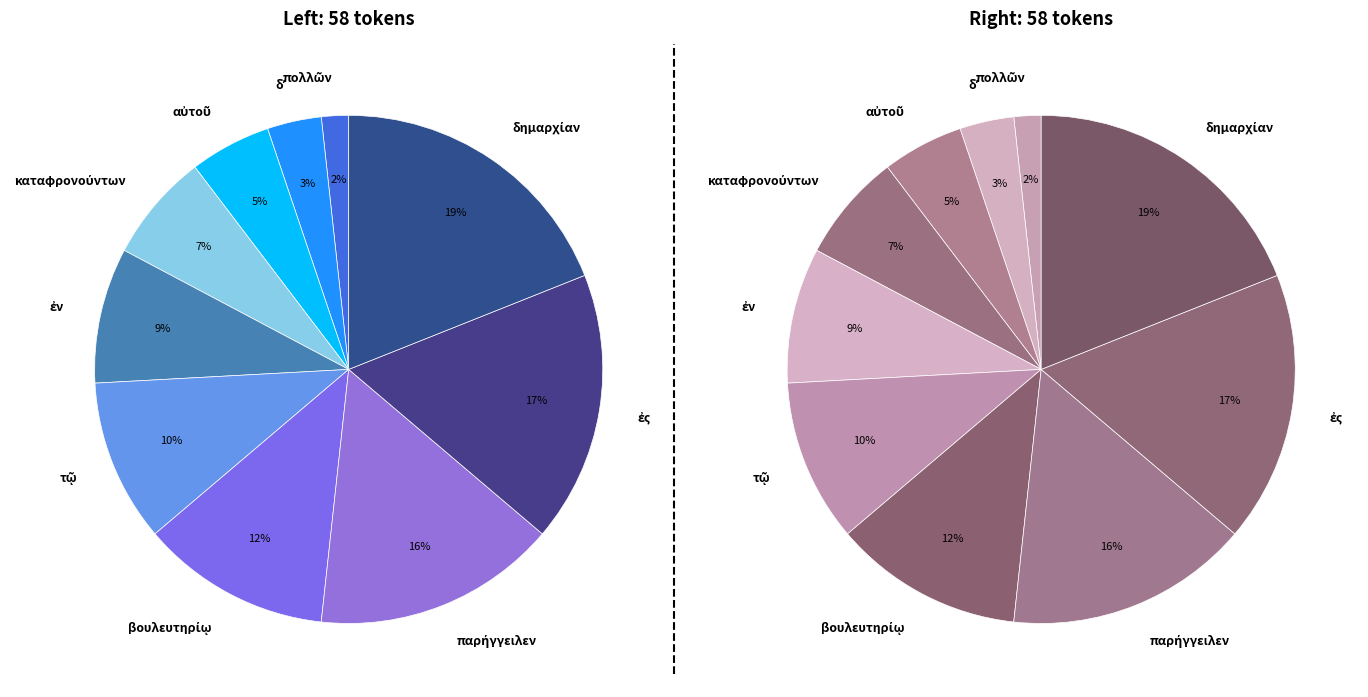

What percentage is NOT represented by τῷ?

89.7%